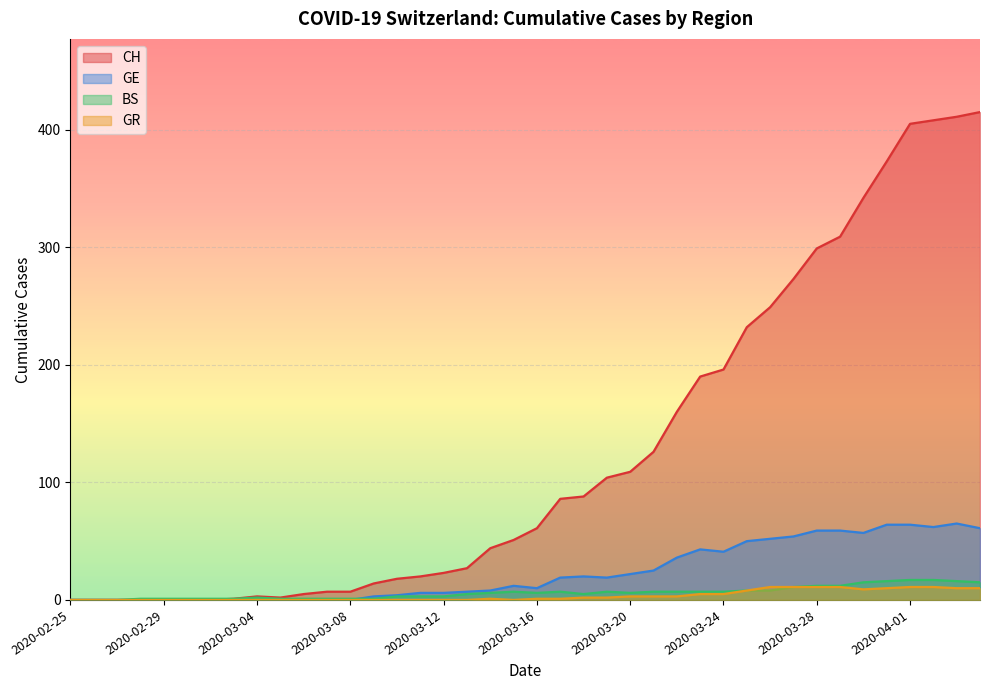

What is the spread (max minus min) of values at 2020-03-31?

363